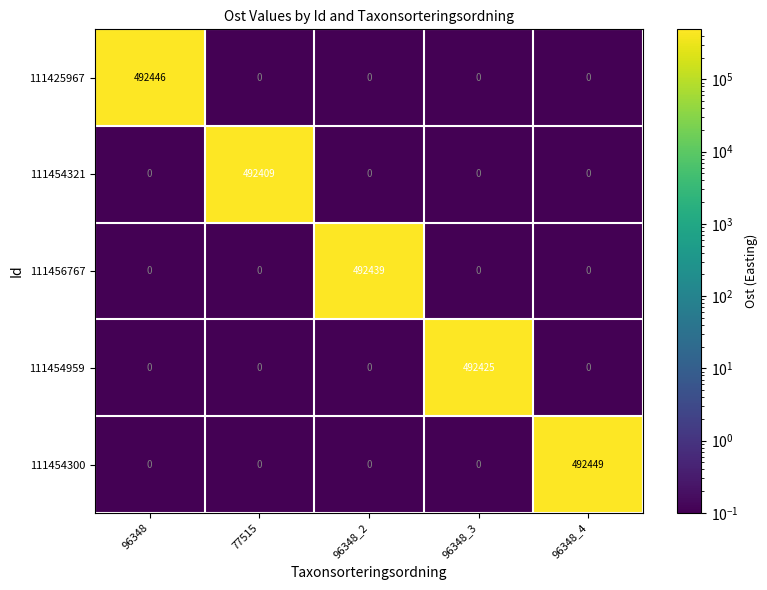

What is the difference between the maximum and minimum values in the 111454959 series?

492425